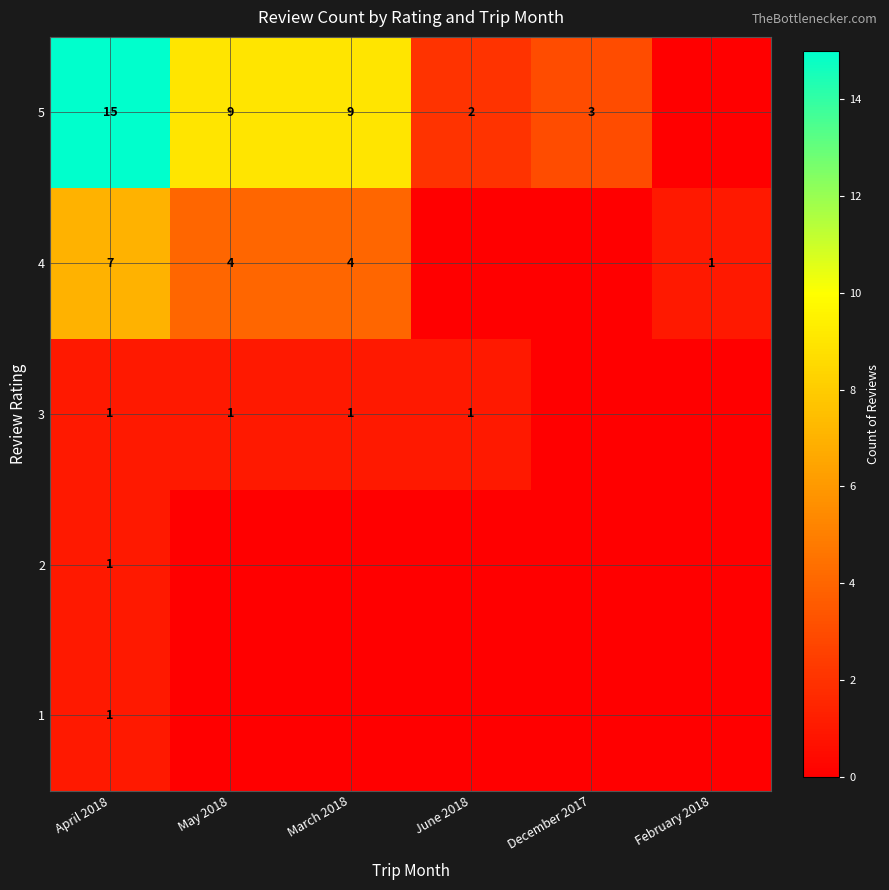

What is the total value across all series at April 2018?

25